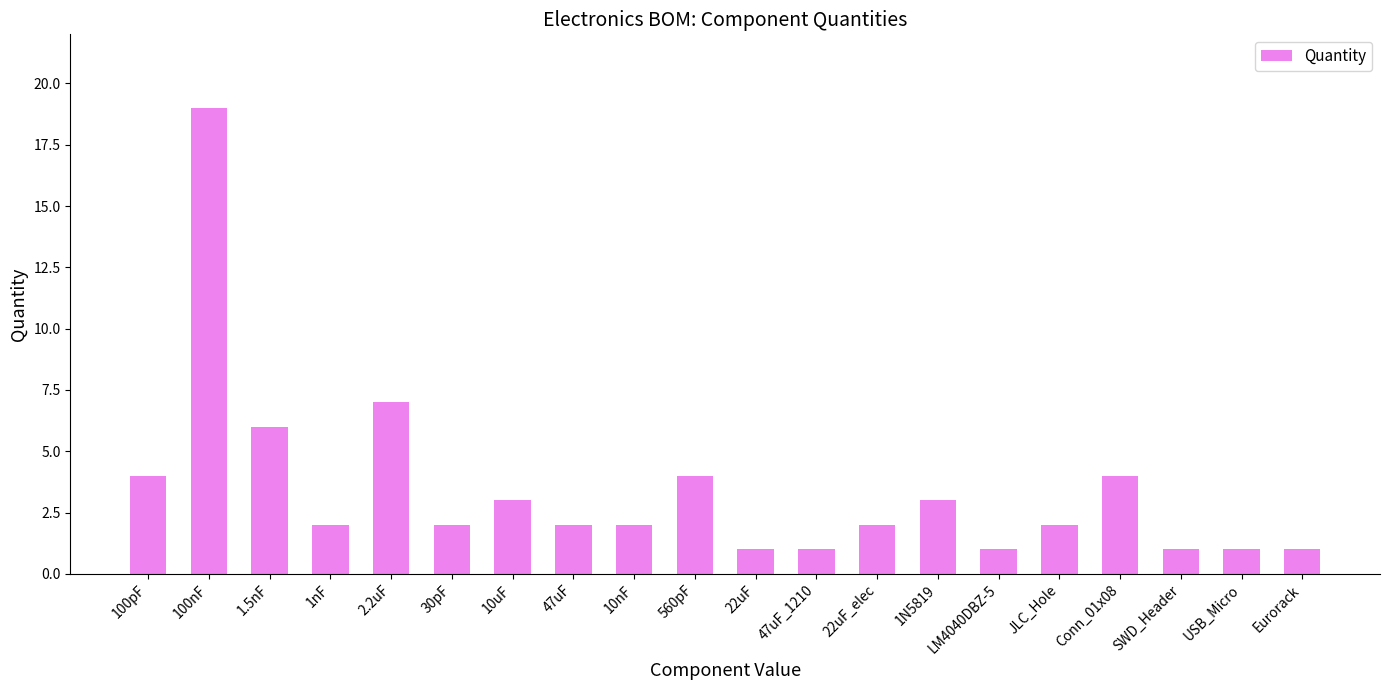

What value does the data have at 2.2uF?

7